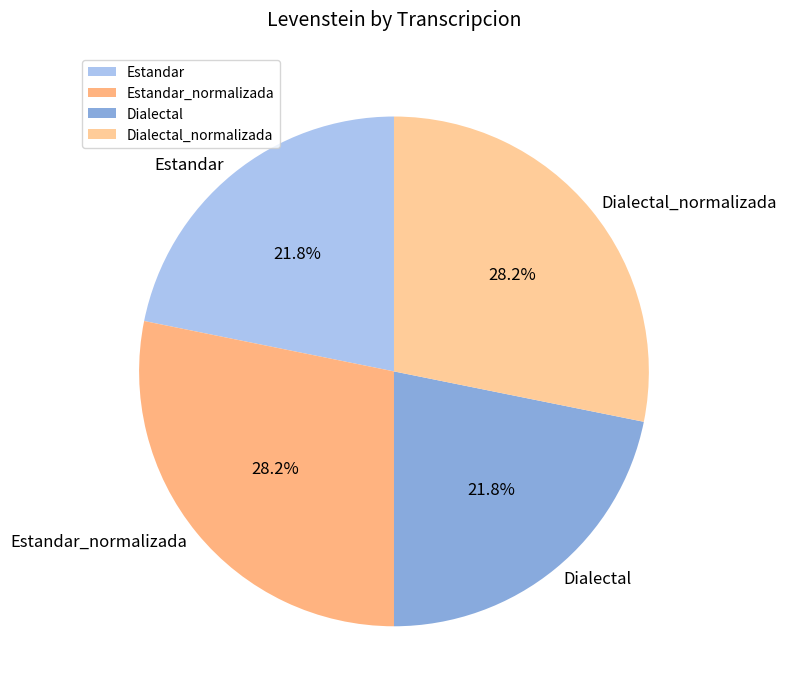

Combined, do Estandar and Dialectal account for over 50%?

No